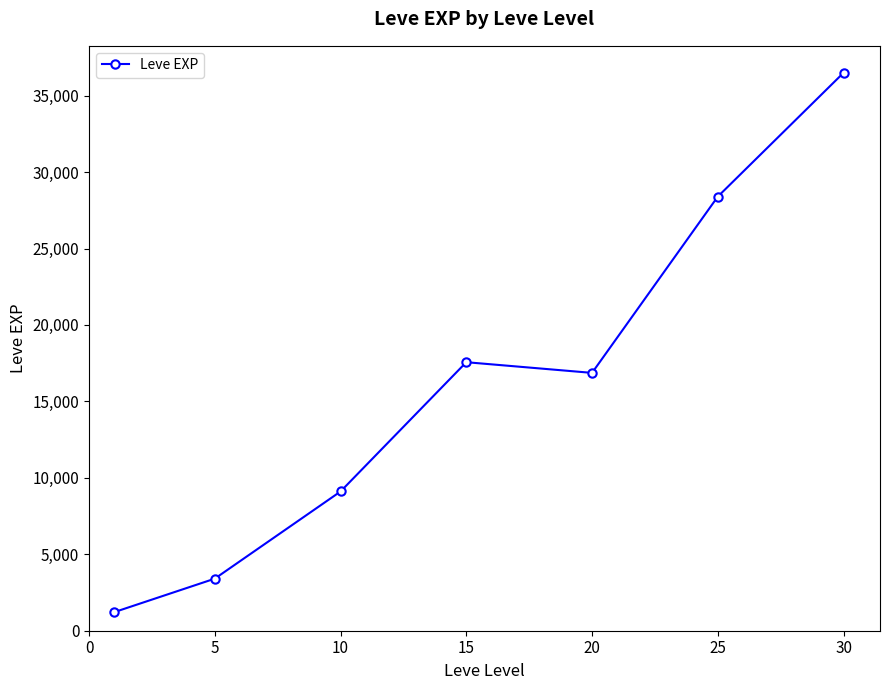

How many interior local peaks (higher than both neighbors) does the data have?

1